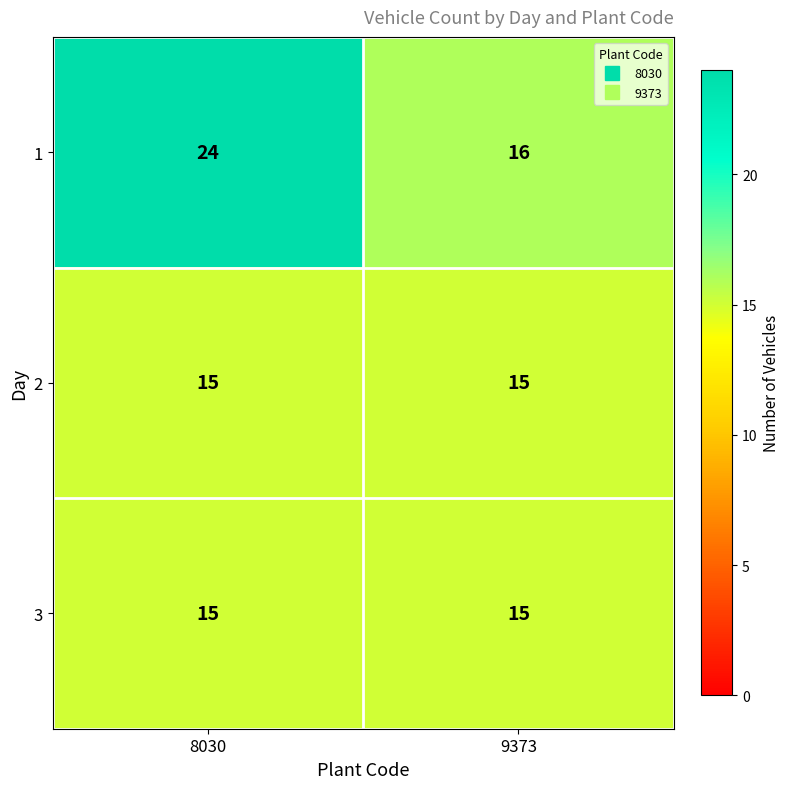

What is the average value of the 1 series?

20